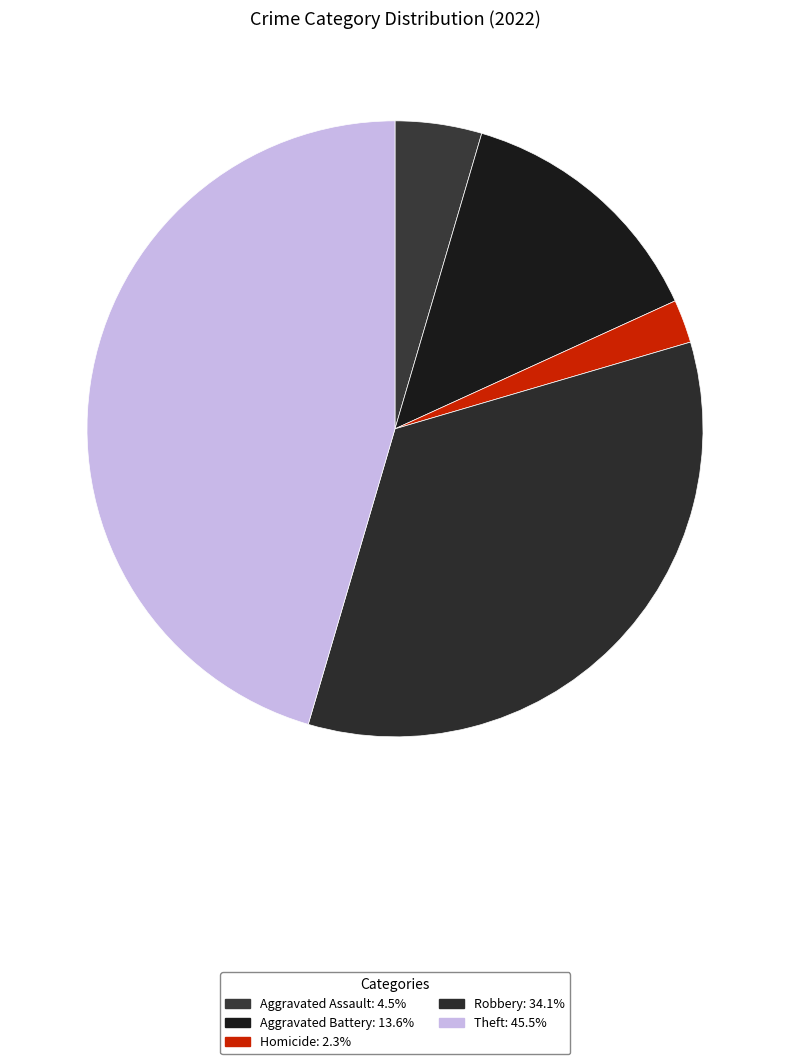

Count the number of slices in the pie.

5